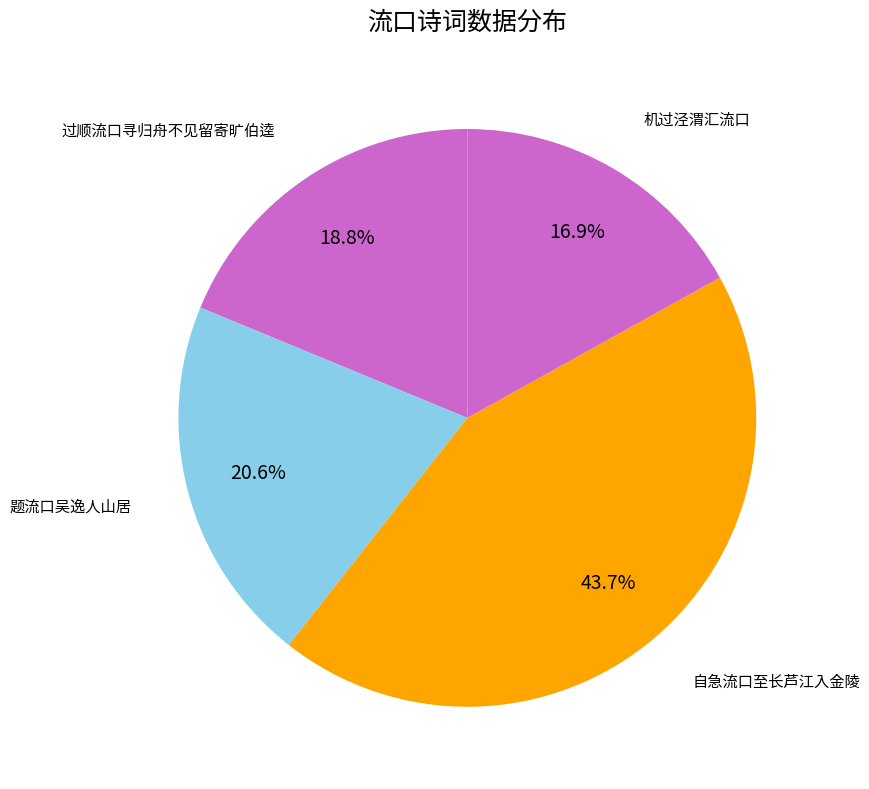

How many slices are in this pie chart?

4